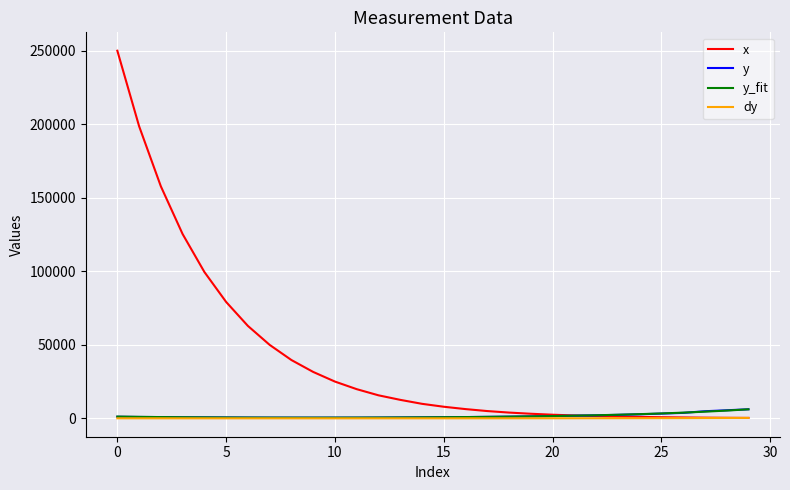

Does the chart display data point markers on the line(s)?

No